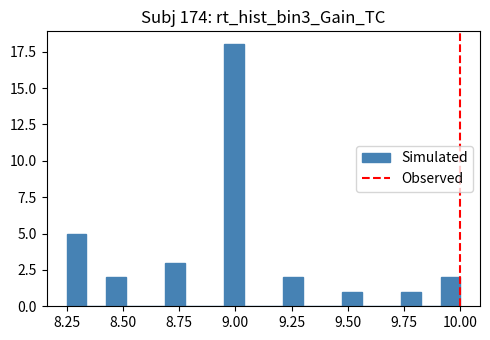

Around what value on the x-axis is the tallest bar? Give the approximate position of its centre, as read against the axis.

9.00